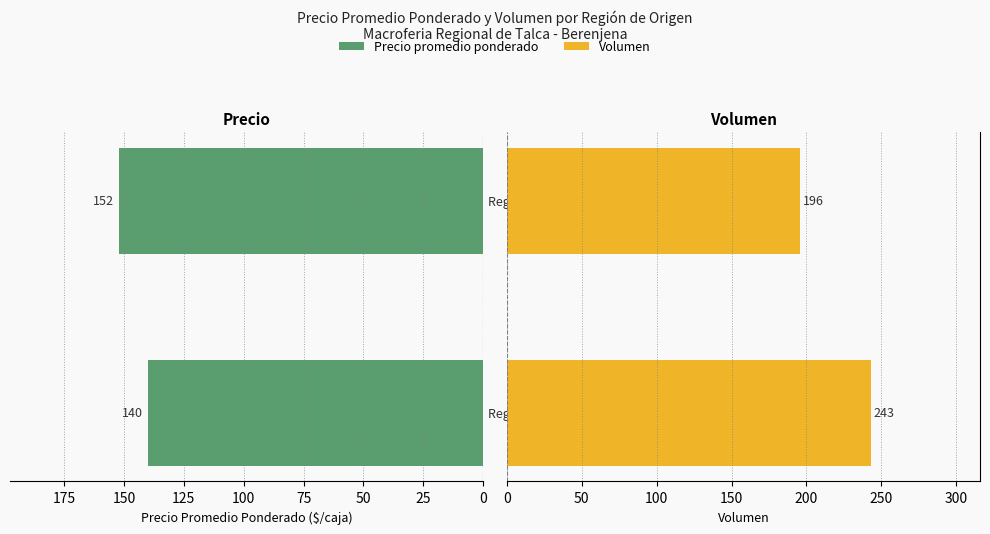

What is the sum of the Volumen values at 0 and 25?

439